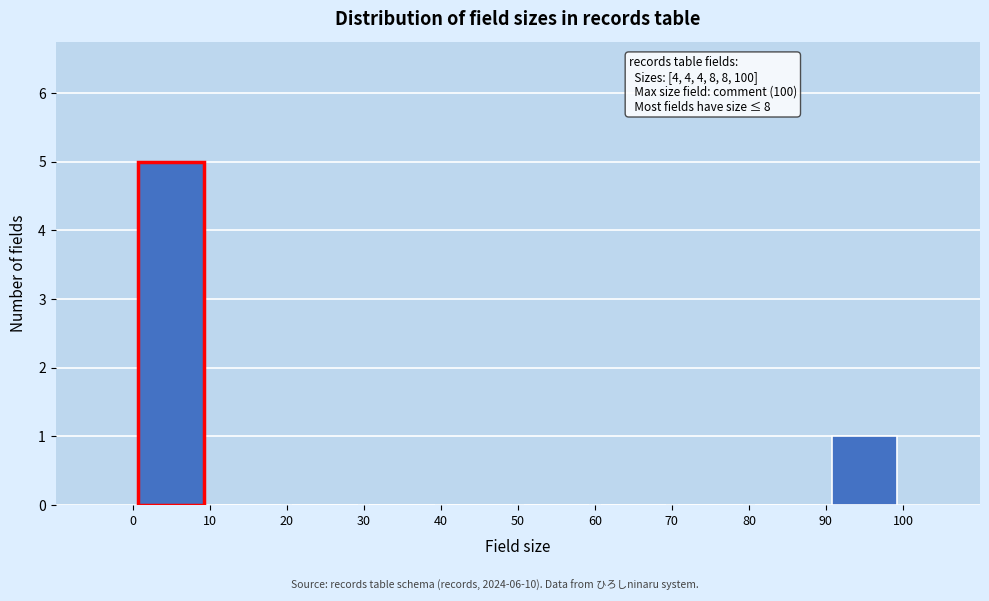

Which range on the x-axis has the tallest bar?

0 to 10